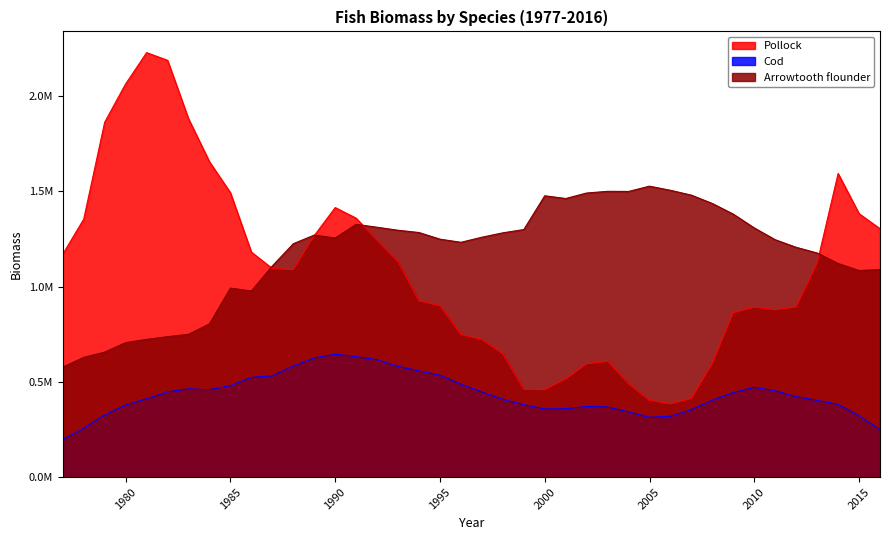

Which category has the highest value in the Cod series?

1990